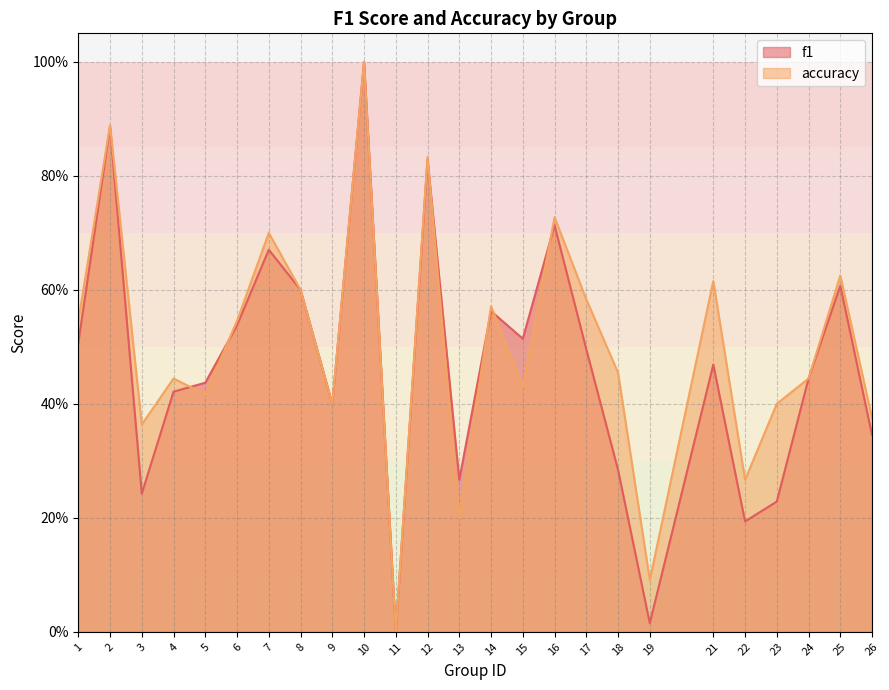

The f1 series shows 0.2 at 22. True or false?

True